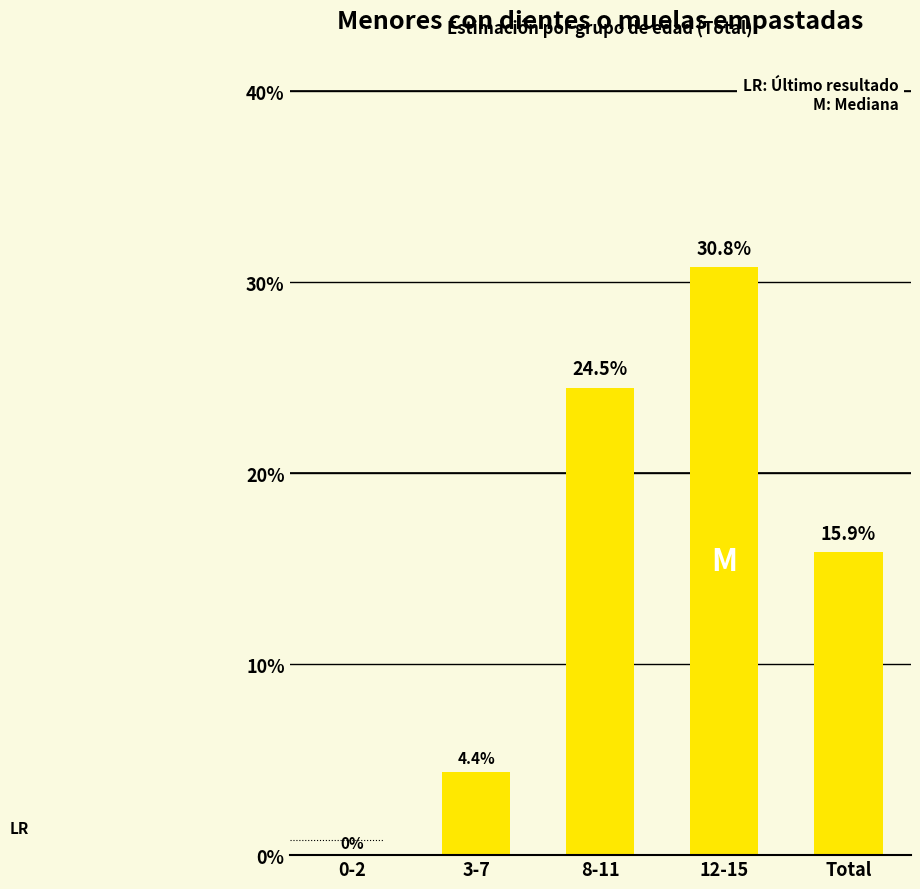

At which category does the chart reach its peak across all series?

12-15